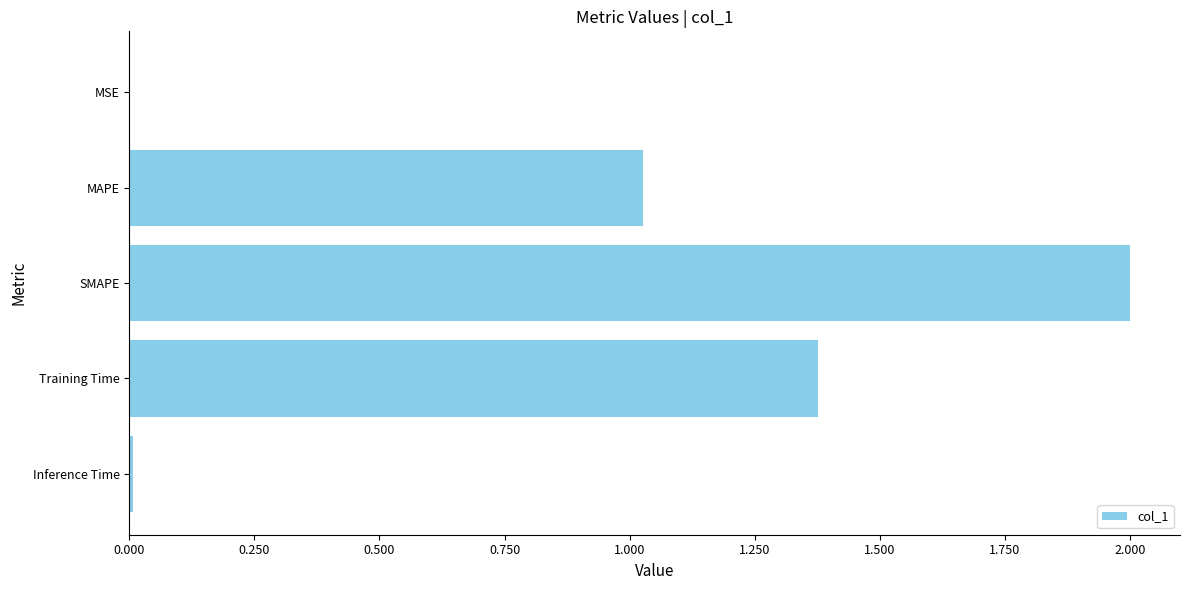

The value at MAPE is 1.7. True or false?

False